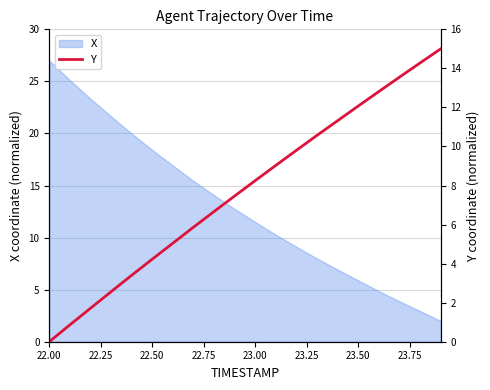

What is the minimum value for X?

2.0